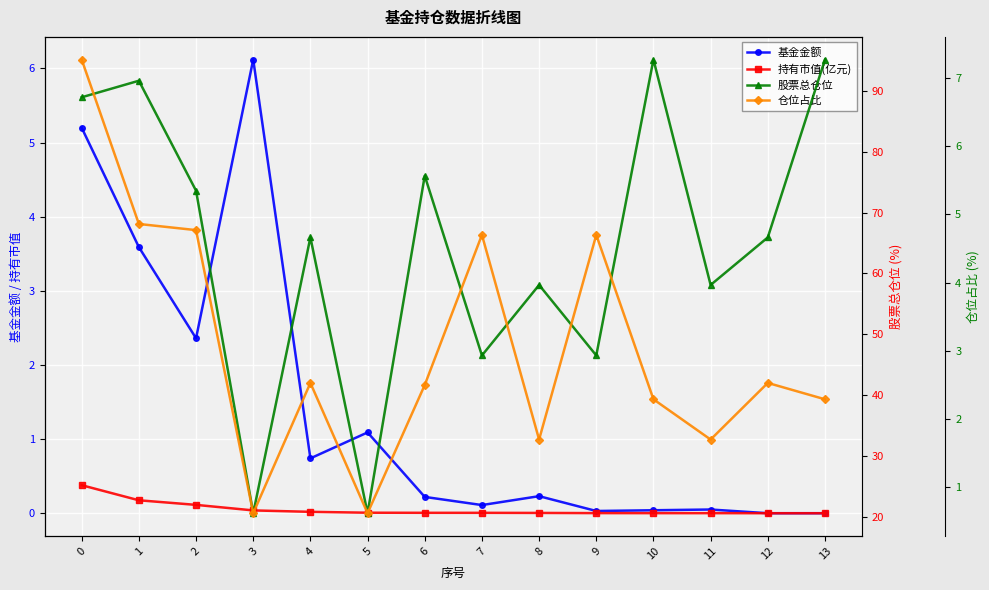

How many lines are shown in the chart?

4